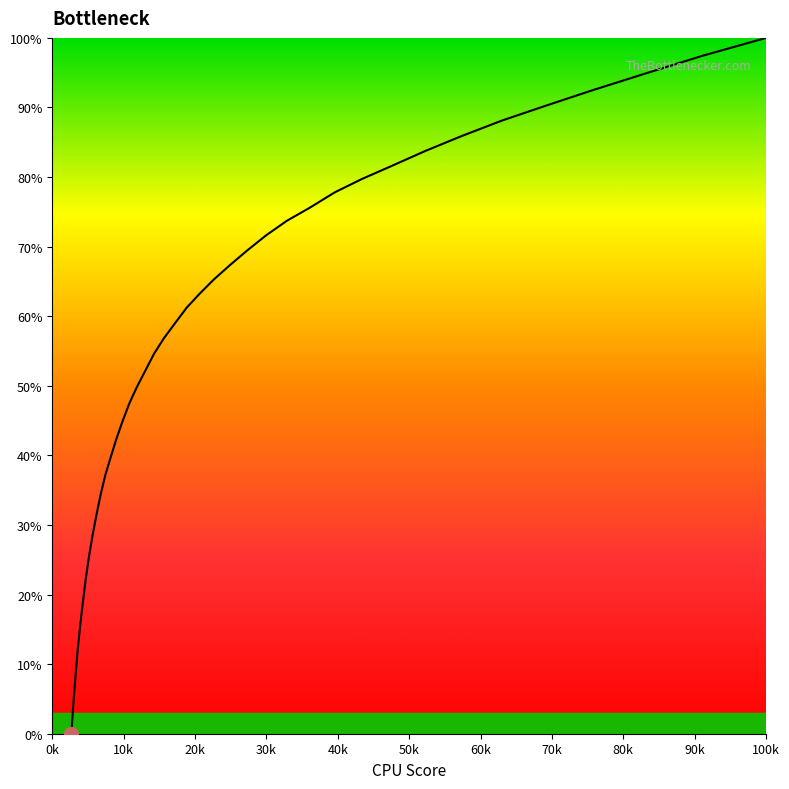

What is the average value?

0.6